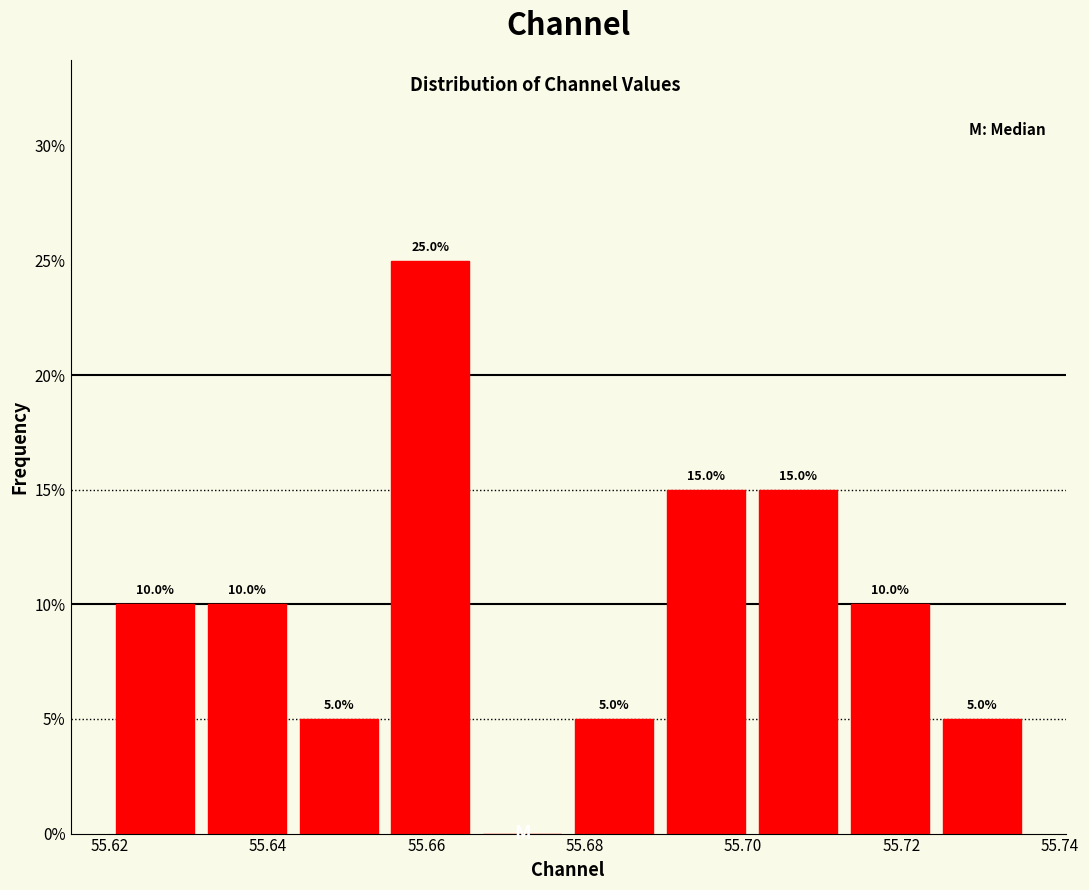

Over which range of the x-axis is the bar tallest?

55.654 to 55.666